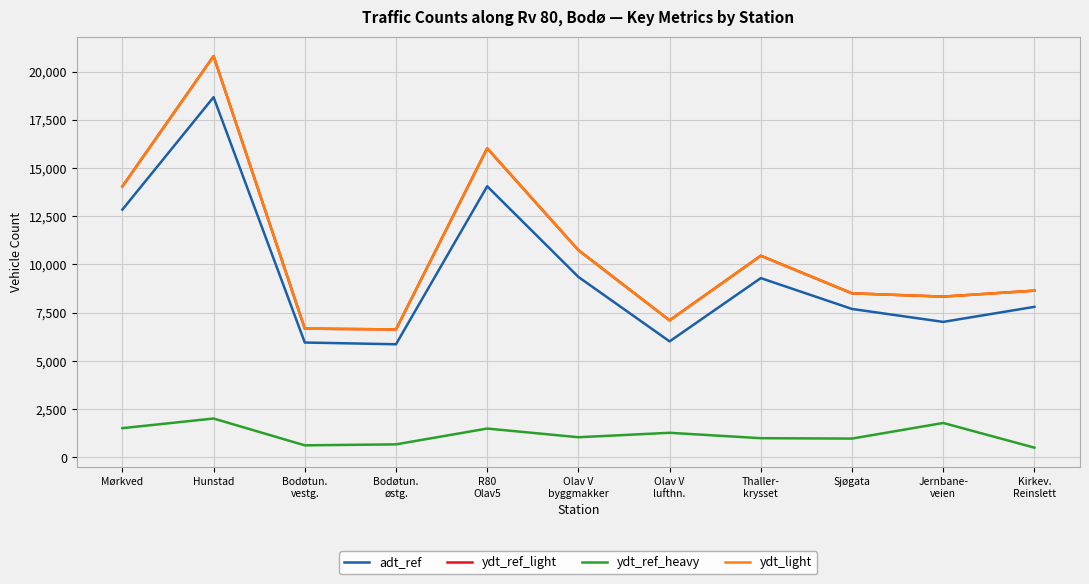

At which category is the sum across all series the highest?

Hunstad